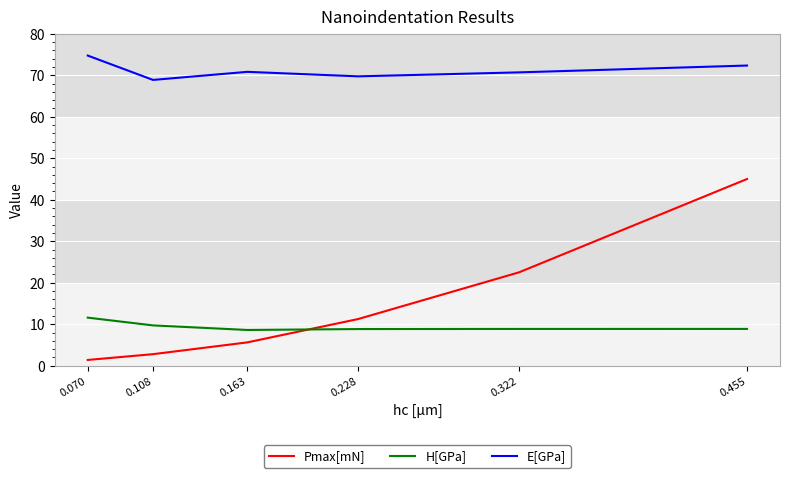

How many times do Pmax[mN] and H[GPa] cross each other?

1